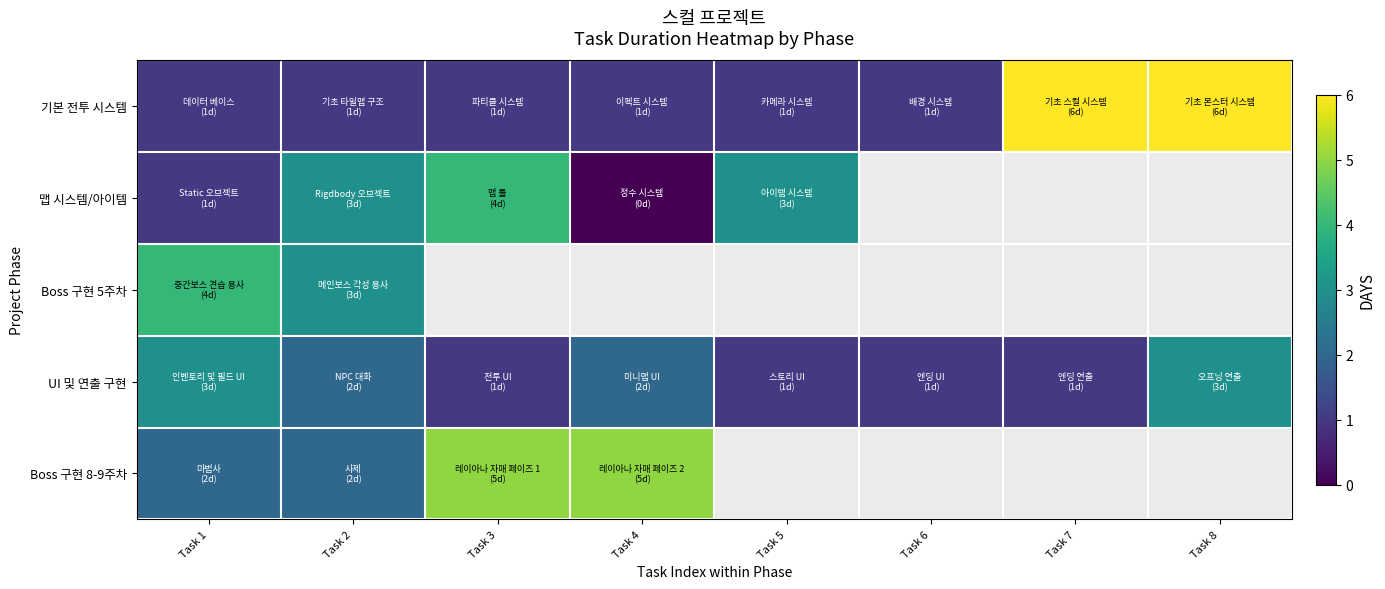

At Task 5, list the series in order from largest to smallest.

맵 시스템/아이템, Boss 구현 5주차, UI 및 연출 구현, Boss 구현 8-9주차, 기본 전투 시스템